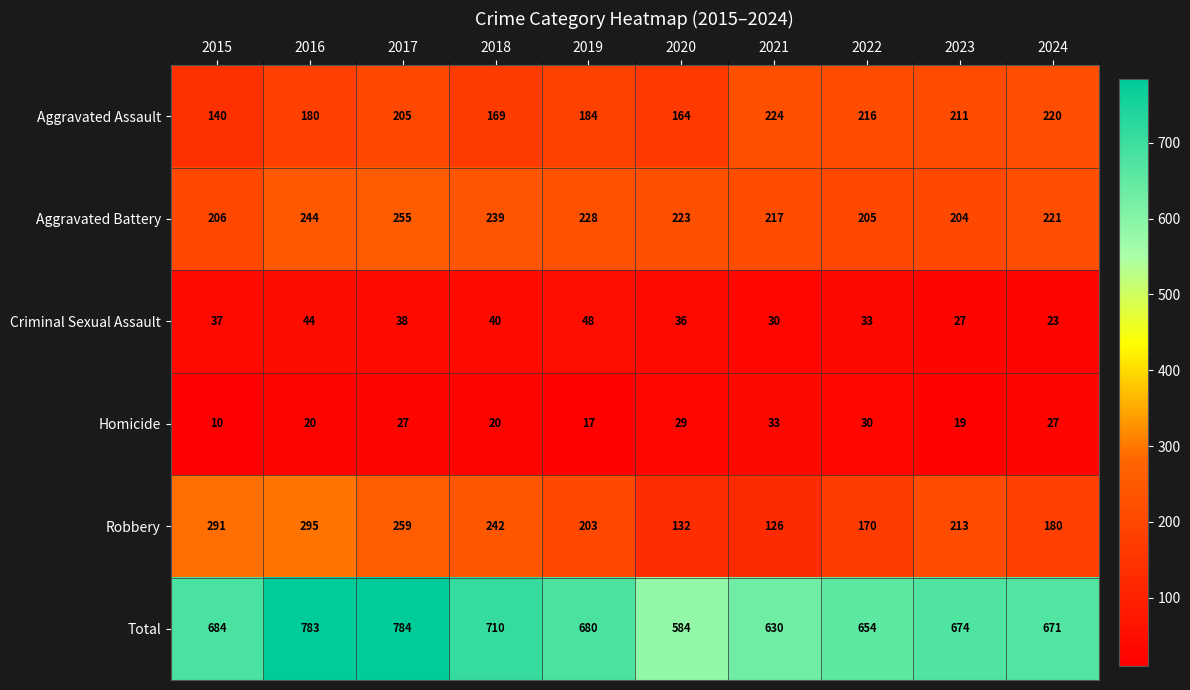

At which category does the chart reach its peak across all series?

2017